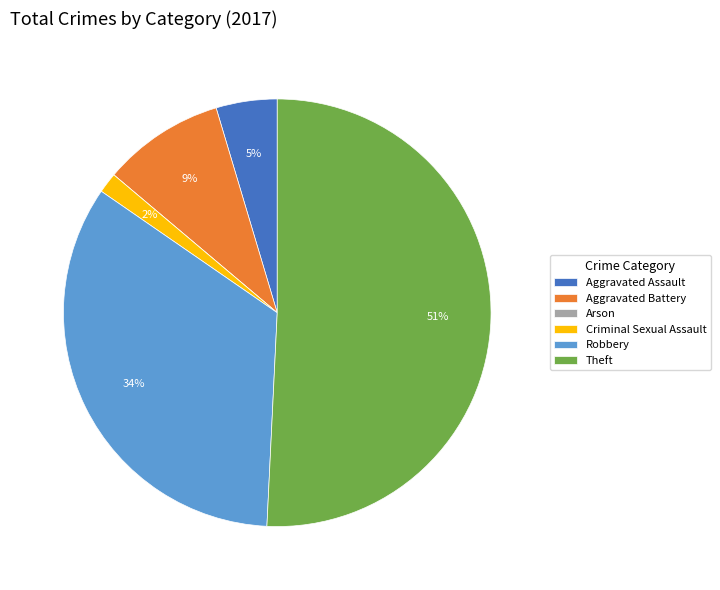

What percentage is the Robbery slice, to the nearest percent?

34%